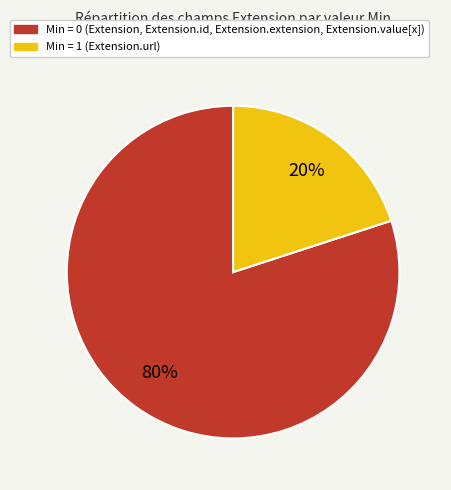

To the nearest percent, what is the difference between the largest and smallest slice percentages?

60%